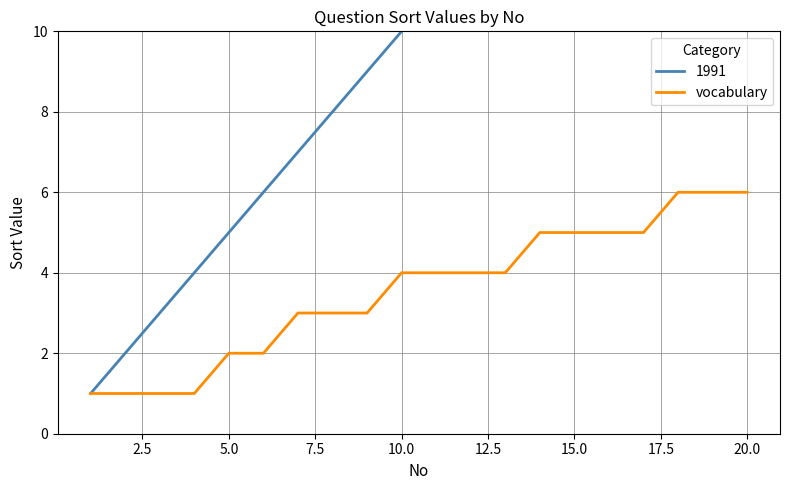

What is the maximum value for vocabulary?

6